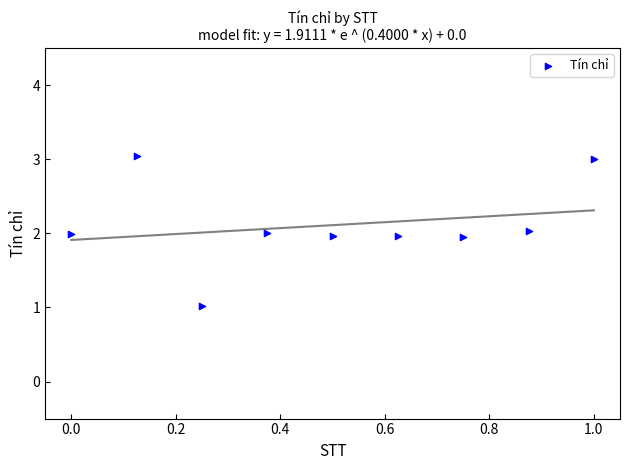

What is the range of X values (max minus min)?

1.0